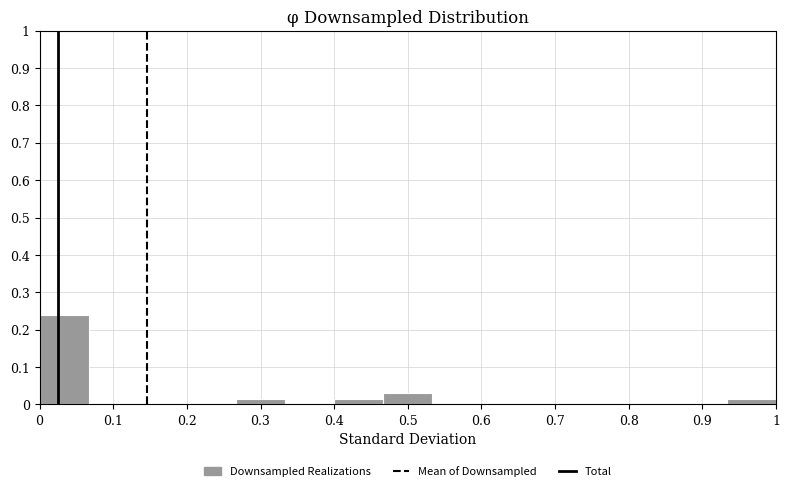

Over which range of the x-axis is the bar tallest?

0.00 to 0.07